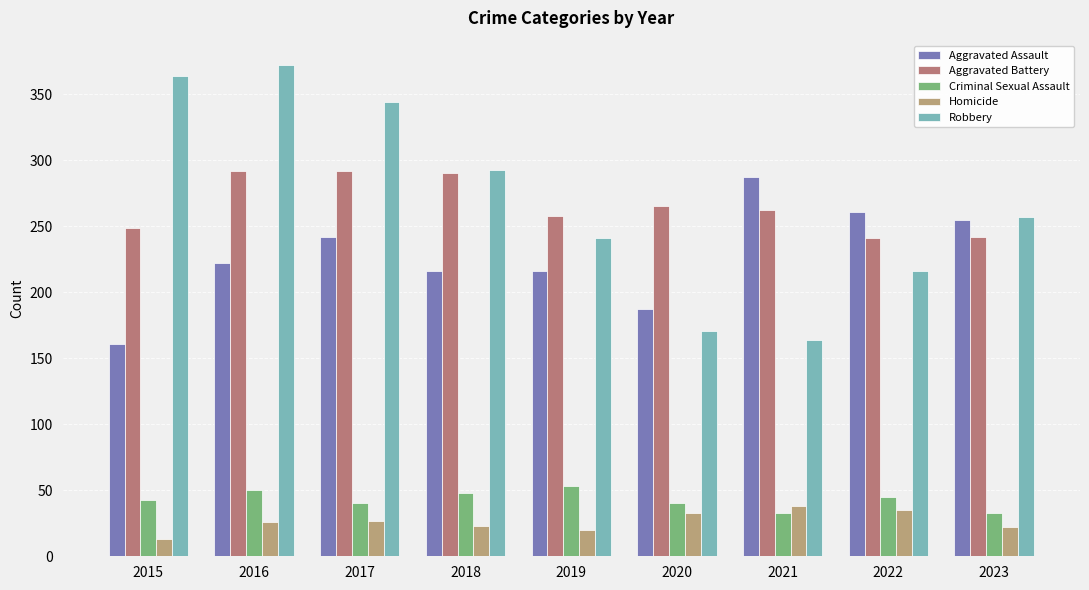

What are all the series names shown in the legend?

Aggravated Assault, Aggravated Battery, Criminal Sexual Assault, Homicide, Robbery